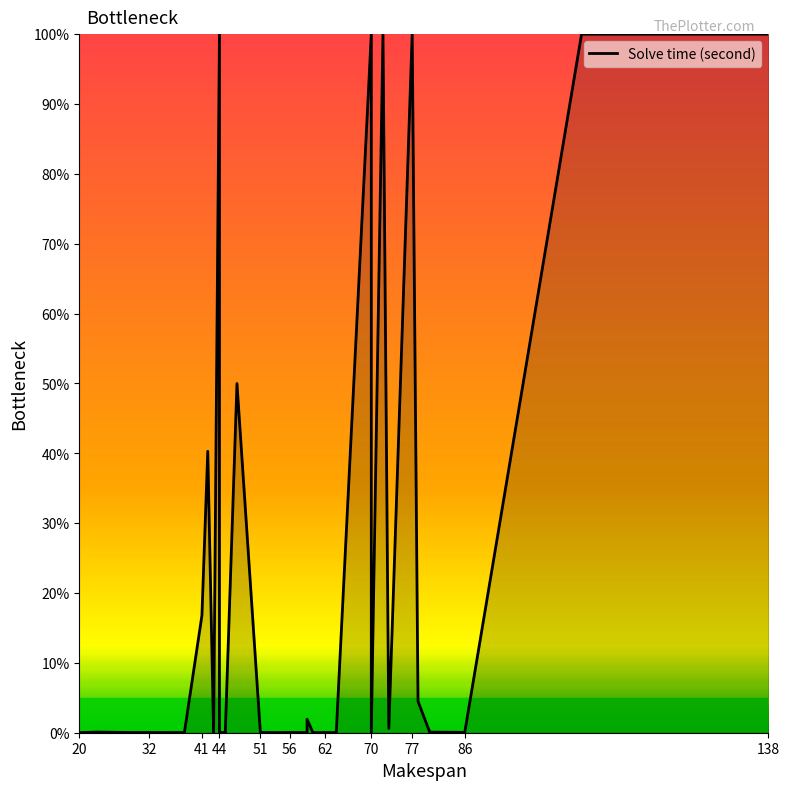

Reading left to right, extract all data points from this chart.

0.0	0.1	0.0	0.0	0.0	0.0	16.8	40.3	0.0	0.0	100.0	12.7	0.0	0.0	0.0	50.0	0.1	0.0	0.0	0.0	0.0	0.0	1.9	0.0	0.0	0.0	0.0	0.0	100.0	0.0	100.0	0.6	100.0	4.5	0.1	0.1	0.1	100.0	100.0	100.0